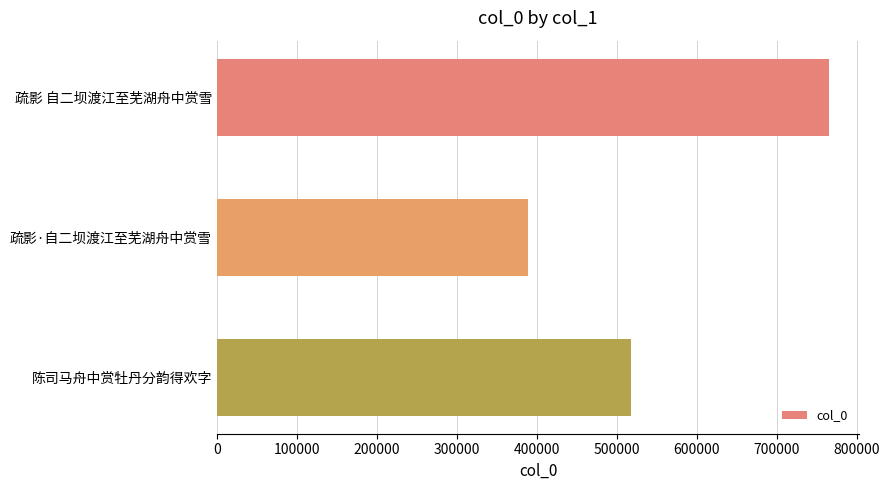

The chart shows a value of 764883 at 疏影 自二坝渡江至芜湖舟中赏雪. True or false?

True